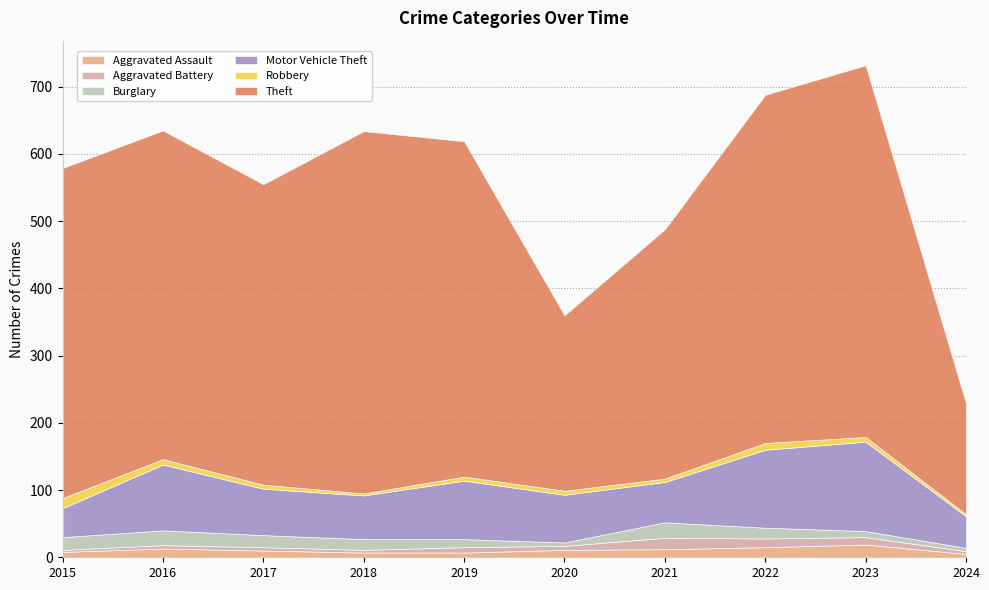

Between 2017 and 2020, which is larger?

2020